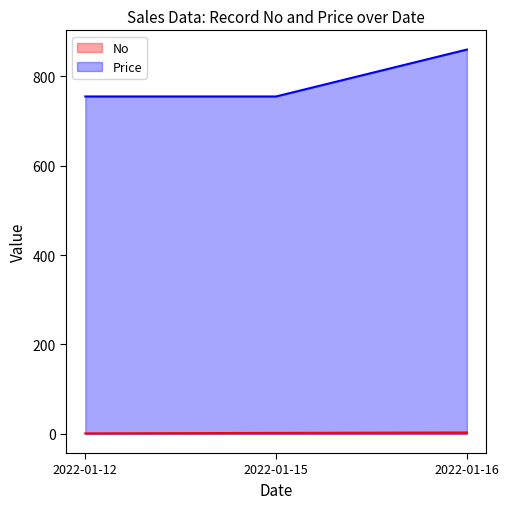

Is it true that Price equals 755 at 2022-01-12?

True